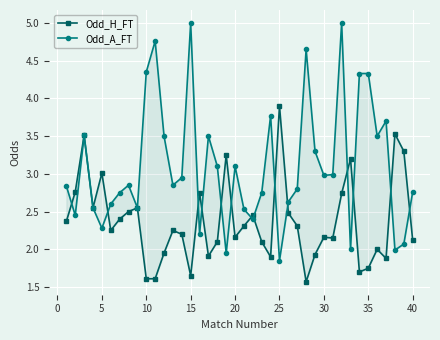

How many data points in Odd_A_FT are above 2?

36